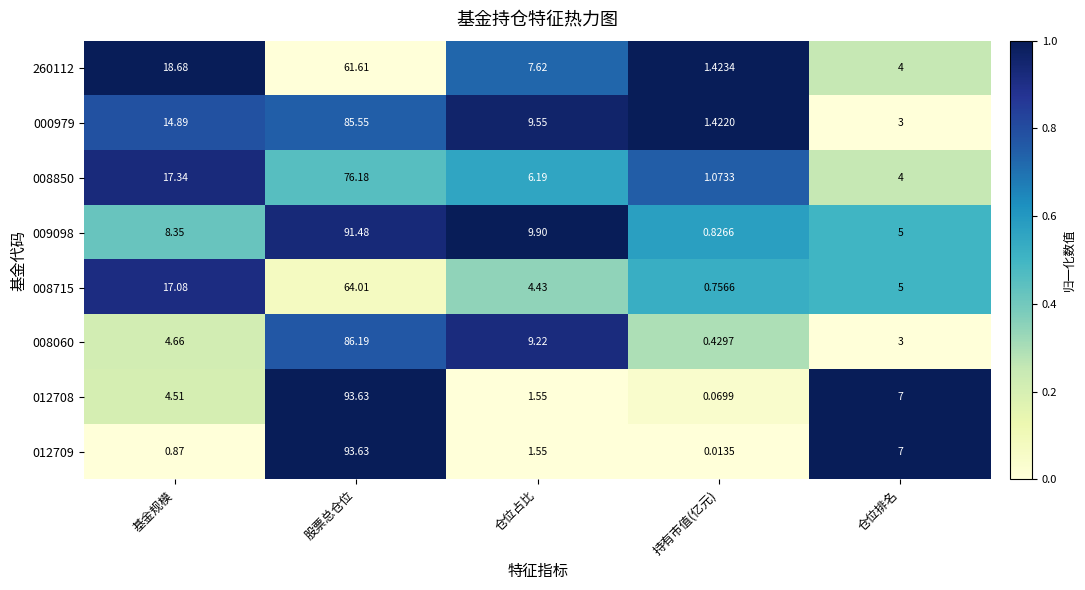

At which category is the sum across all series the highest?

股票总仓位